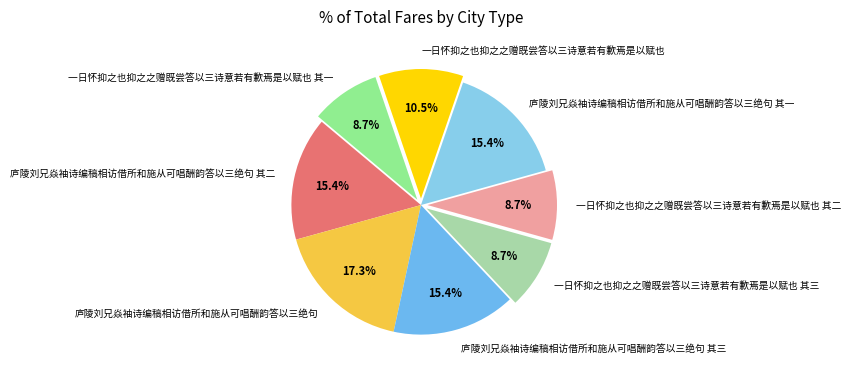

How many segments does this pie chart have?

8